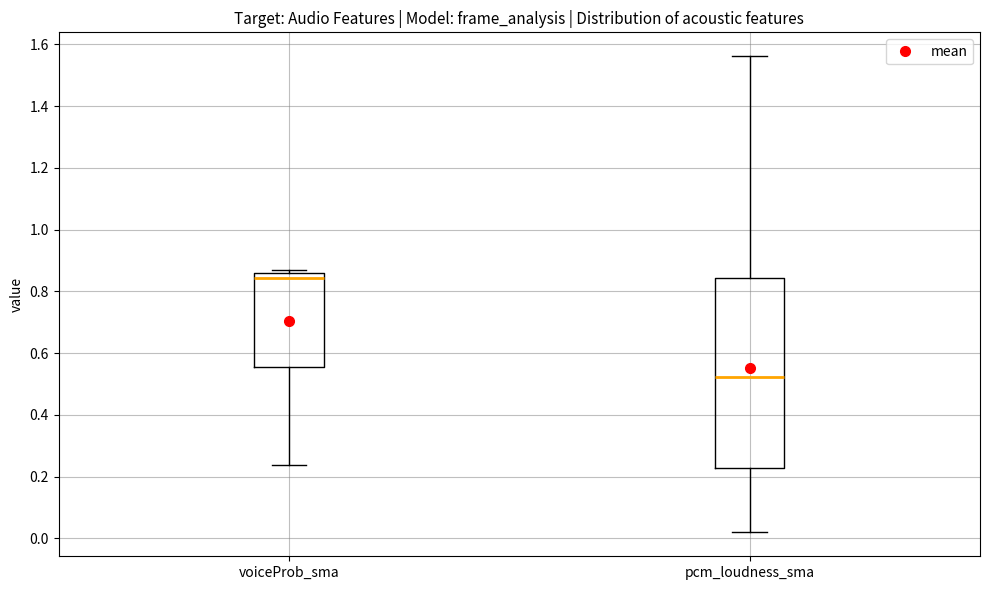

Which box's median line is the highest?

voiceProb_sma